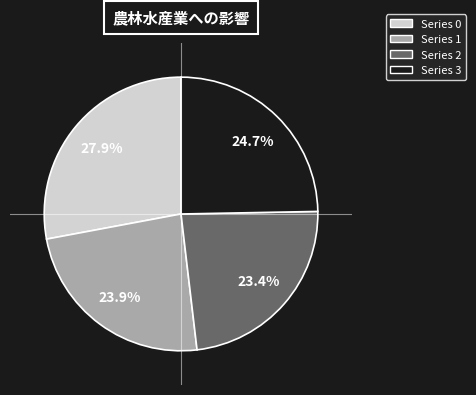

Is there a majority slice in this chart?

No